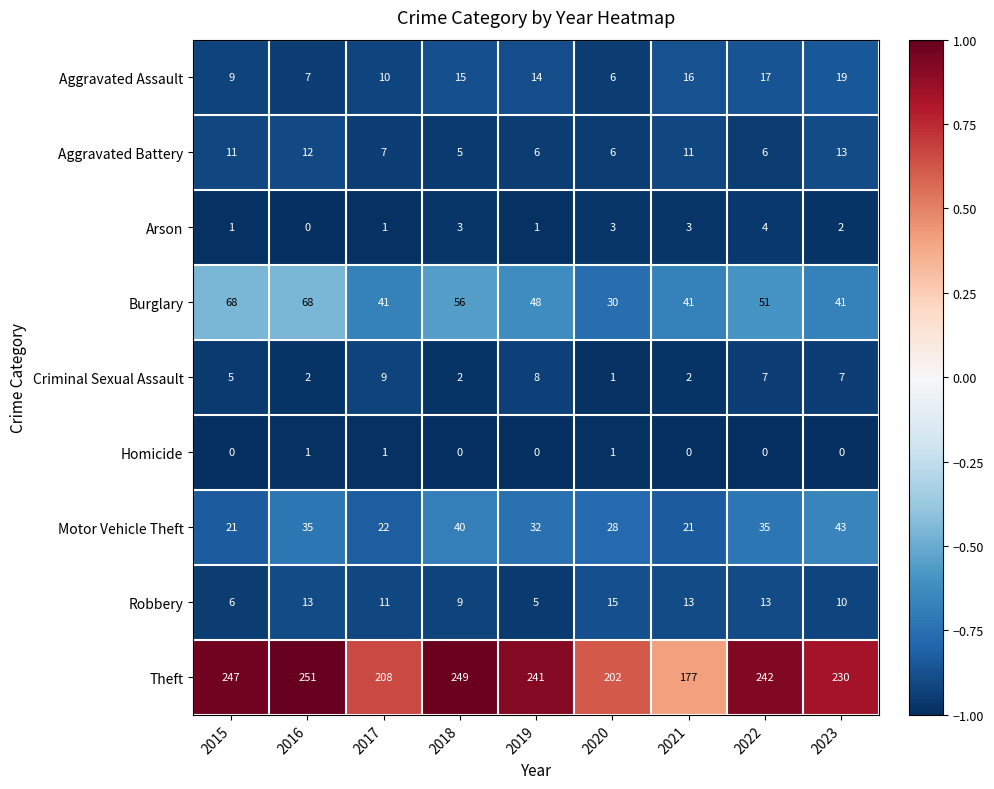

Where does the Arson series first go above 2?

2018